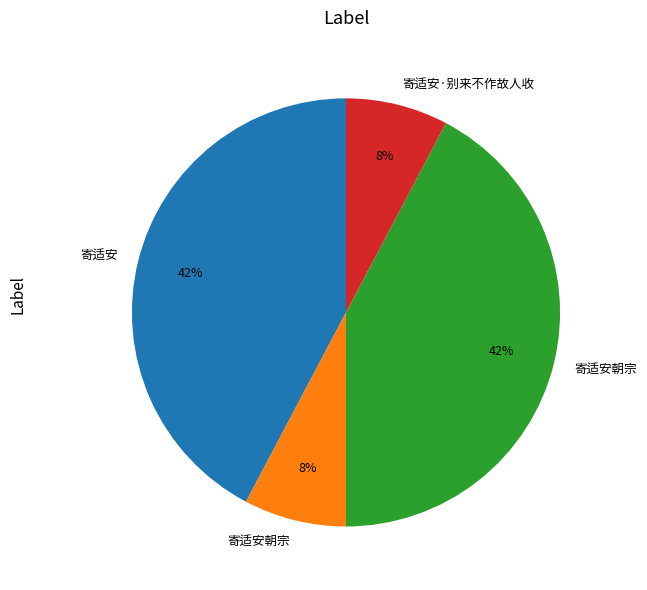

Is there a majority slice in this chart?

No